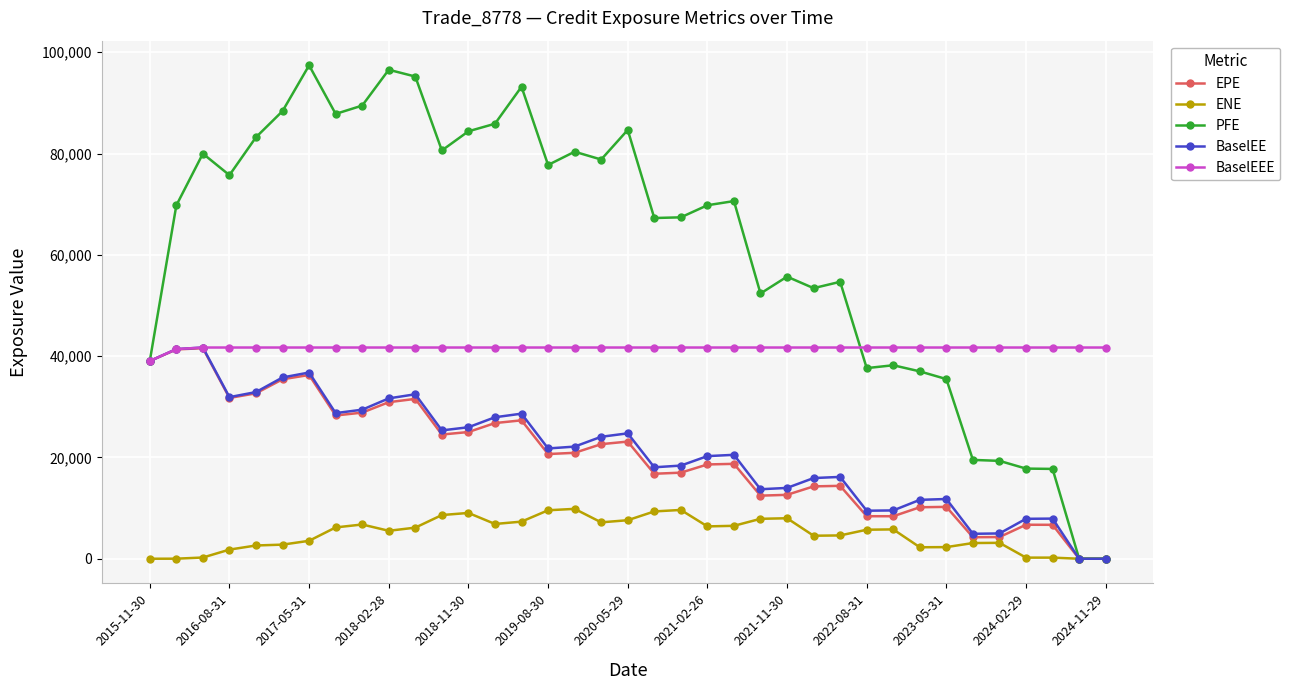

What is the highest value of the BaselEEE series?

41698.8